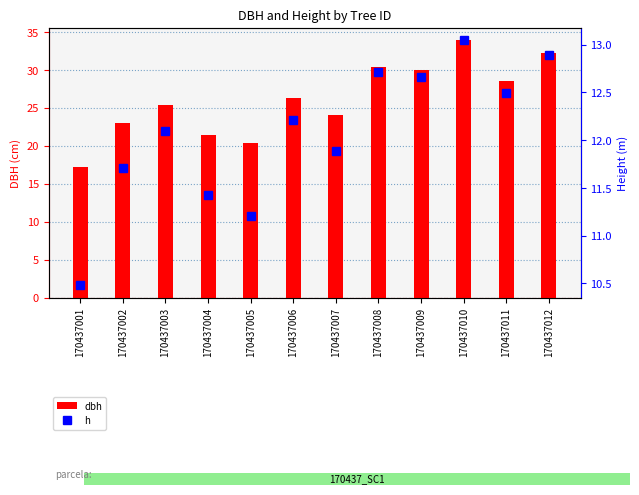

Reading right to left, extract all data points from this chart.

dbh: 170437012=32.2	170437011=28.5	170437010=33.9	170437009=30.0	170437008=30.4	170437007=24.1	170437006=26.2	170437005=20.3	170437004=21.4	170437003=25.4	170437002=22.9	170437001=17.2
h: 170437012=12.9	170437011=12.5	170437010=13.1	170437009=12.7	170437008=12.7	170437007=11.9	170437006=12.2	170437005=11.2	170437004=11.4	170437003=12.1	170437002=11.7	170437001=10.5